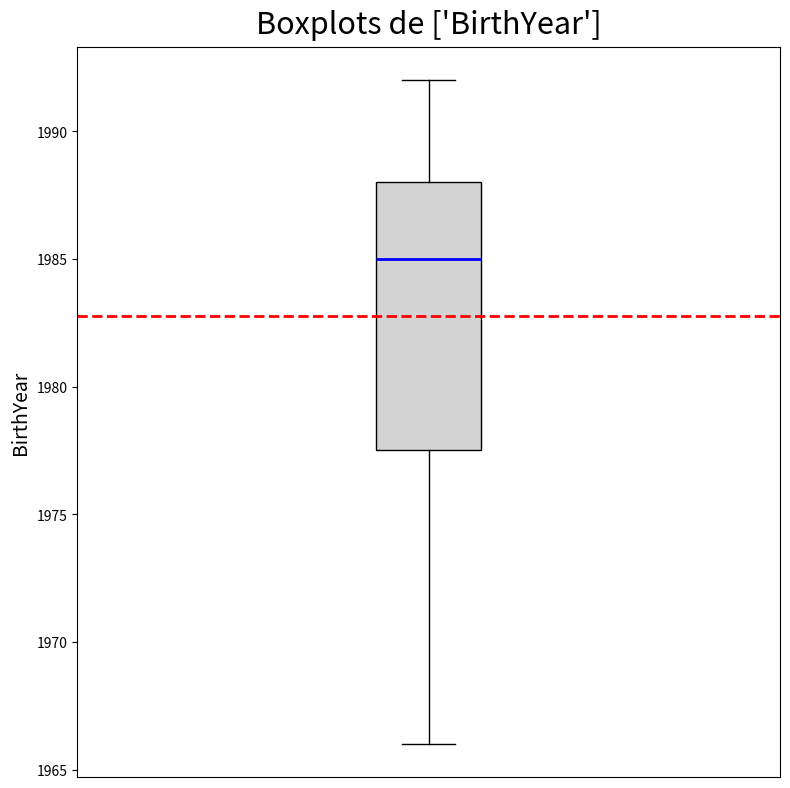

Read this box plot against the y-axis: the position of the median line, the range covered by the box, and the ends of both whiskers. The values are not printed on the chart, so give them approximately, as read against the axis.

median 1985.0, box 1977.5 to 1988.0, whiskers 1966.0 to 1992.0